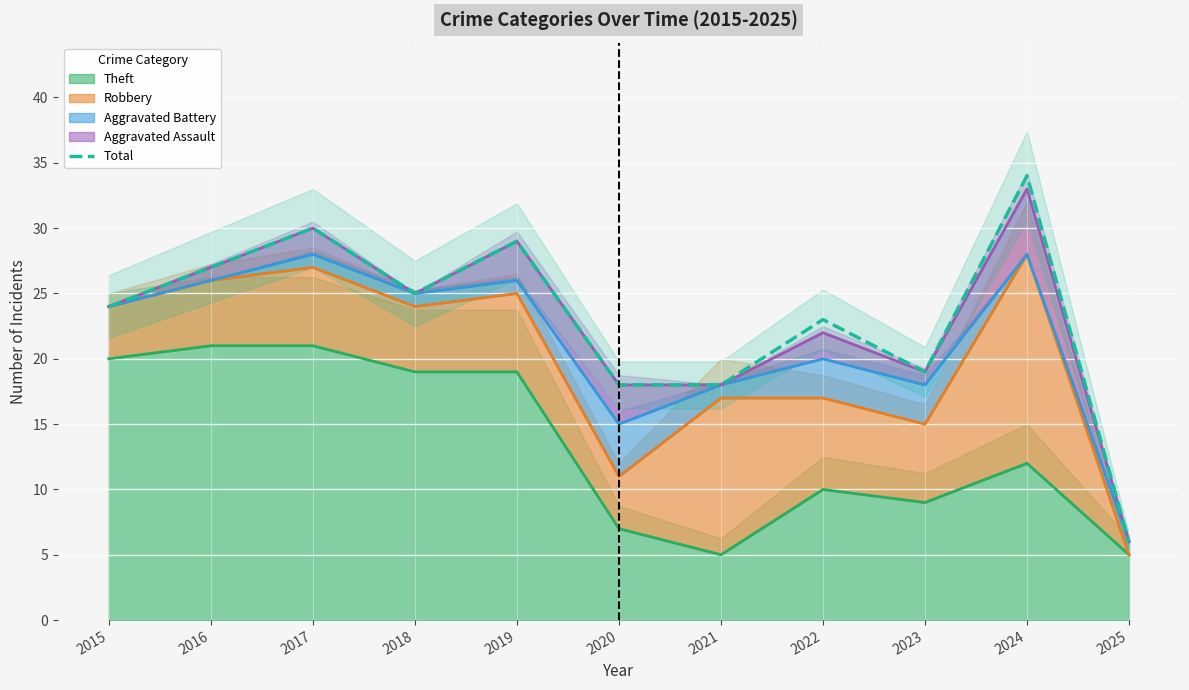

How many values are below 24?

5